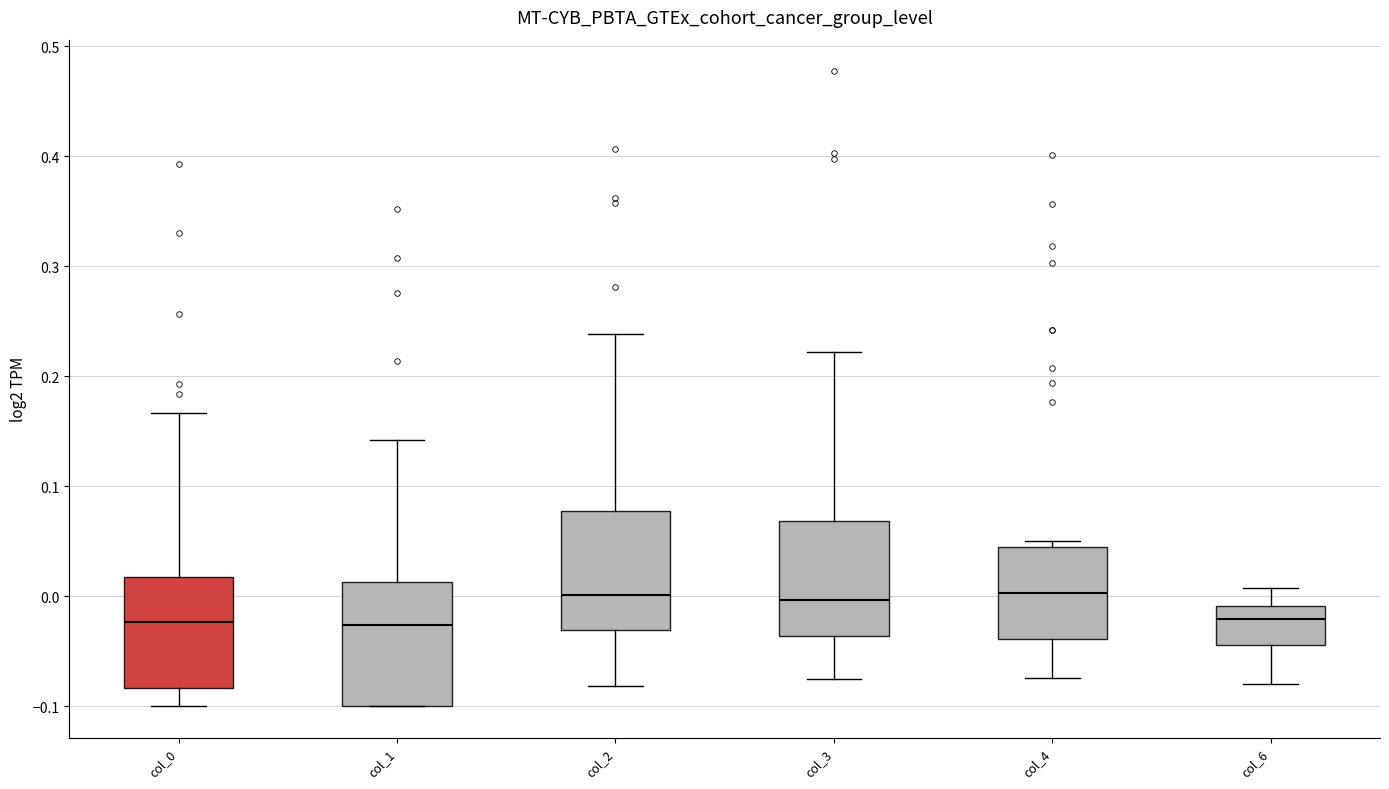

Reading left to right, read every box against the y-axis: the position of its median line, the range the box covers, and the ends of its whiskers. The values are not printed on the chart, so give them approximately, as read against the axis.

col_0: median -0.02, box -0.08 to 0.02, whiskers -0.10 to 0.17
col_1: median -0.03, box -0.10 to 0.01, whiskers -0.10 to 0.14
col_2: median 0.00, box -0.03 to 0.08, whiskers -0.08 to 0.24
col_3: median 0.00, box -0.04 to 0.07, whiskers -0.08 to 0.22
col_4: median 0.00, box -0.04 to 0.04, whiskers -0.07 to 0.05
col_6: median -0.02, box -0.04 to -0.01, whiskers -0.08 to 0.01